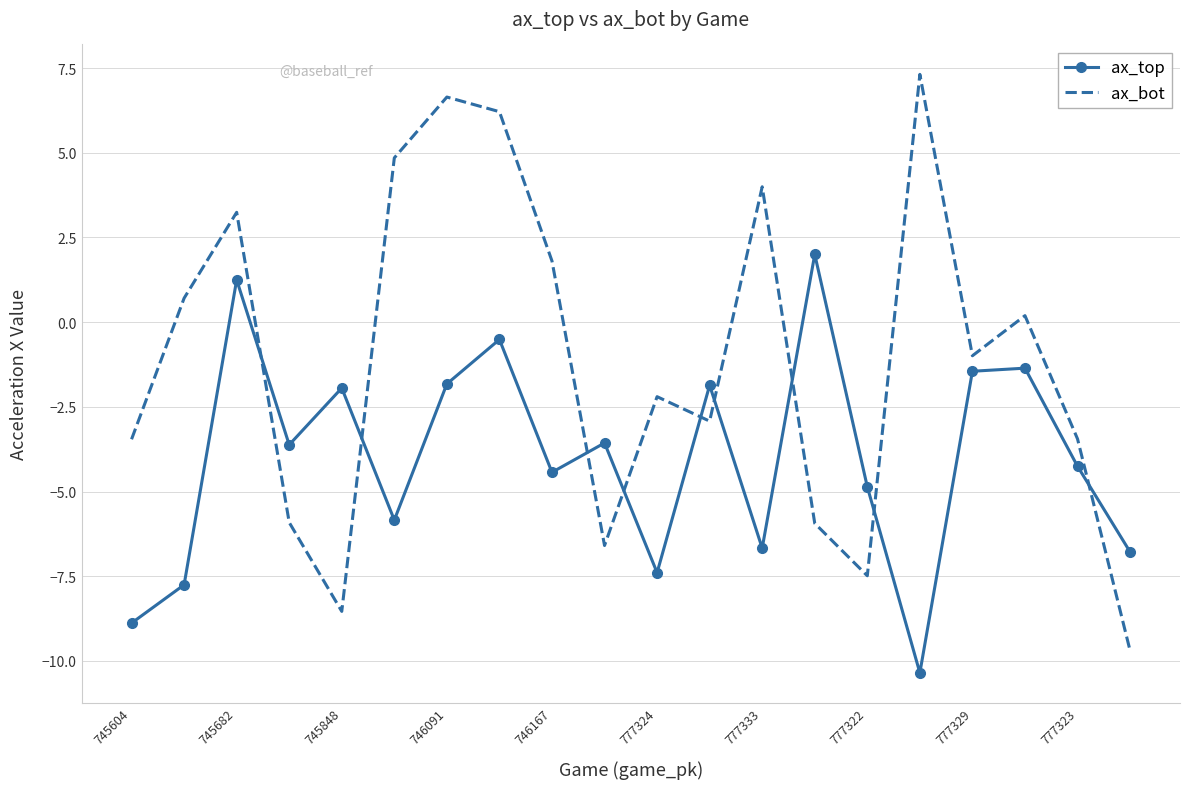

List the series in order of their overall mean, highest first.

ax_bot, ax_top